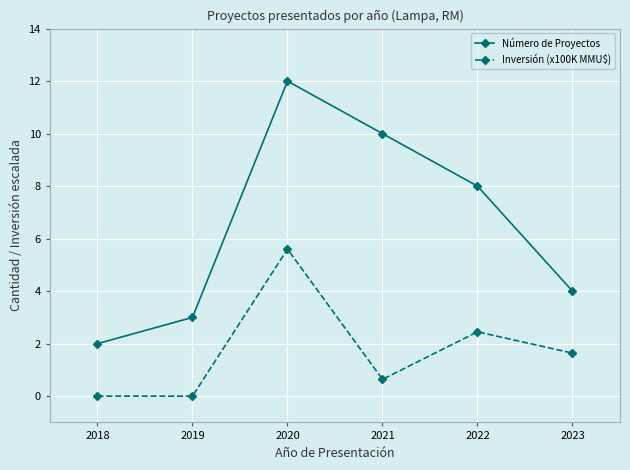

Does the chart display data point markers on the line(s)?

Yes